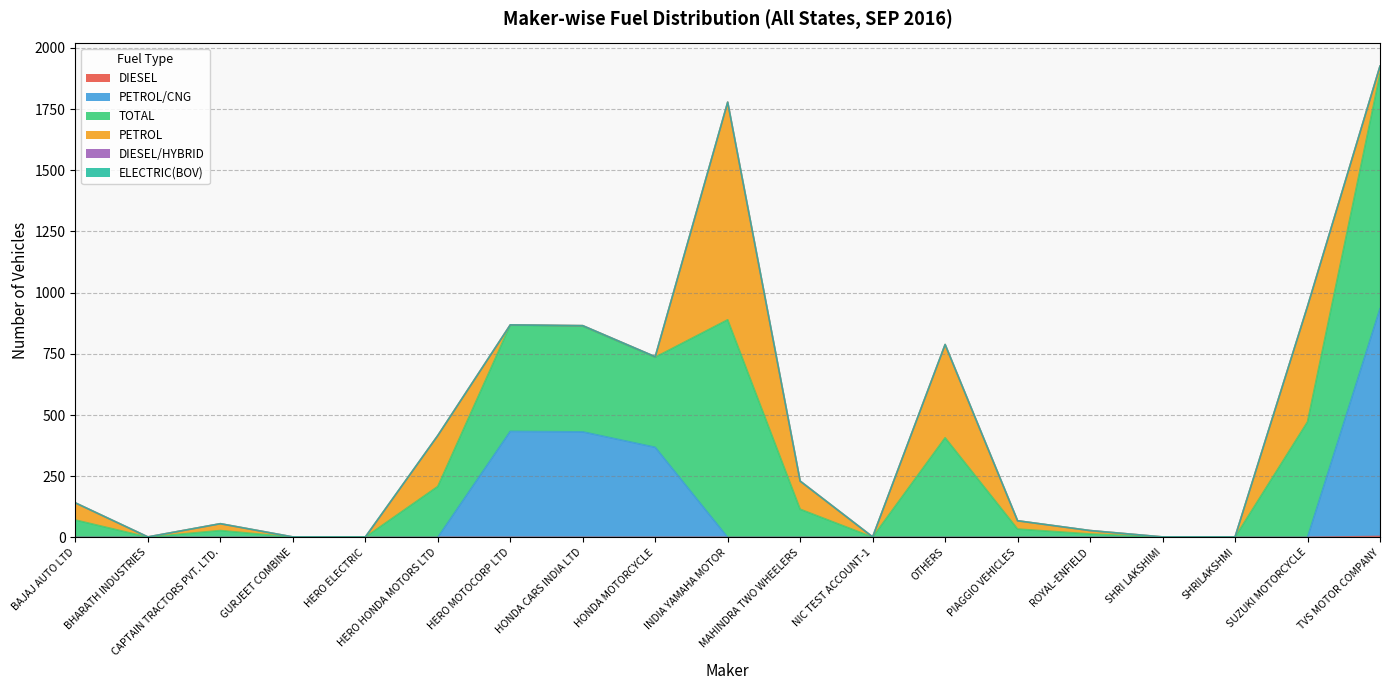

Does the chart display data point markers on the line(s)?

No